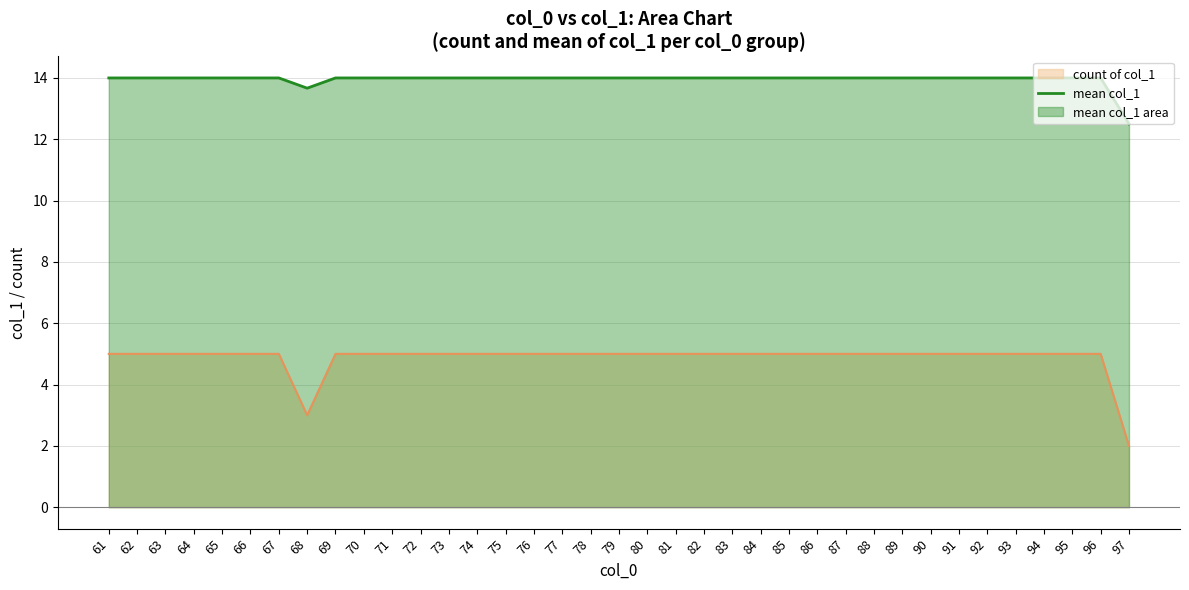

True or false: the data has more than 2 interior local peaks.

False